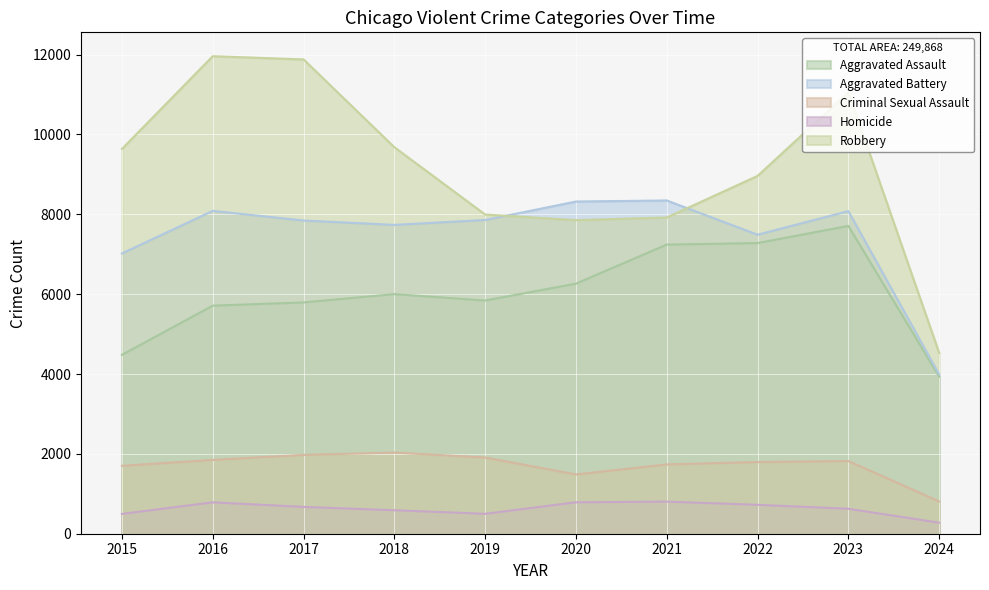

The Criminal Sexual Assault series shows 1736 at 2021. True or false?

True